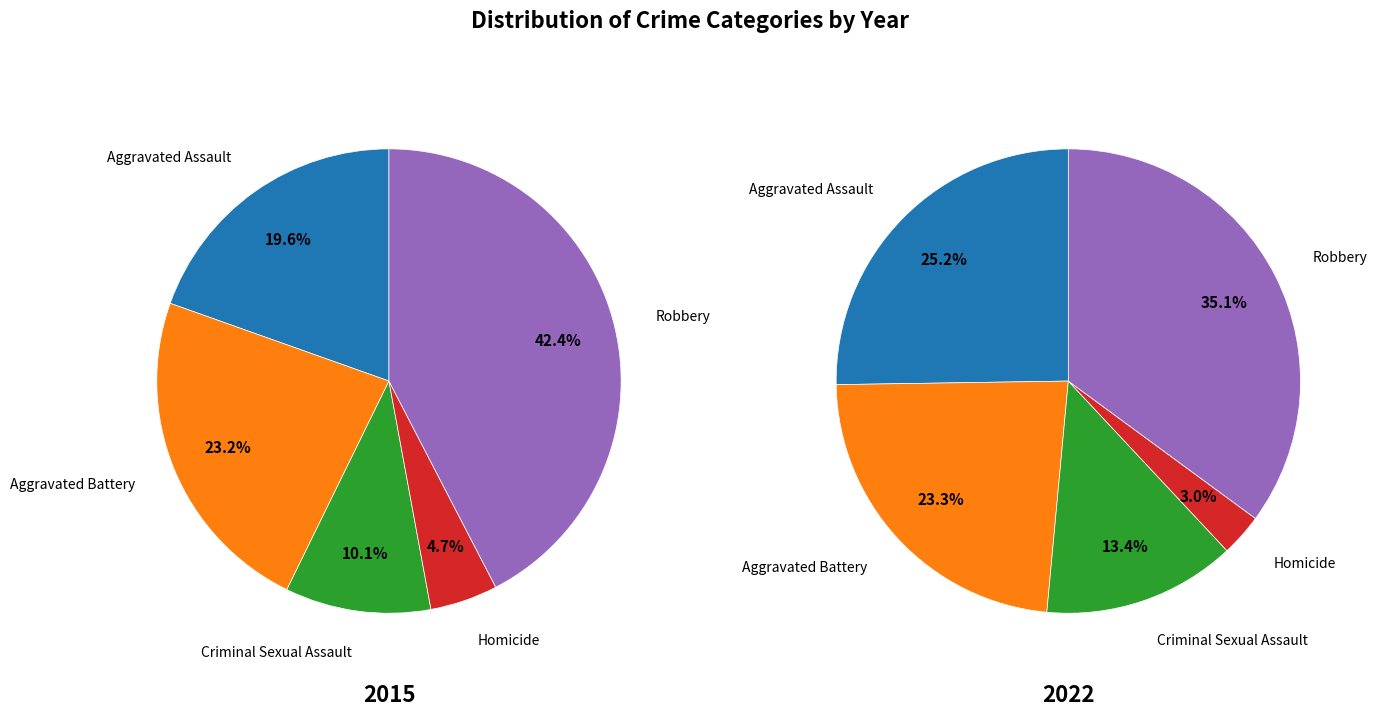

Is there a majority slice in this chart?

No